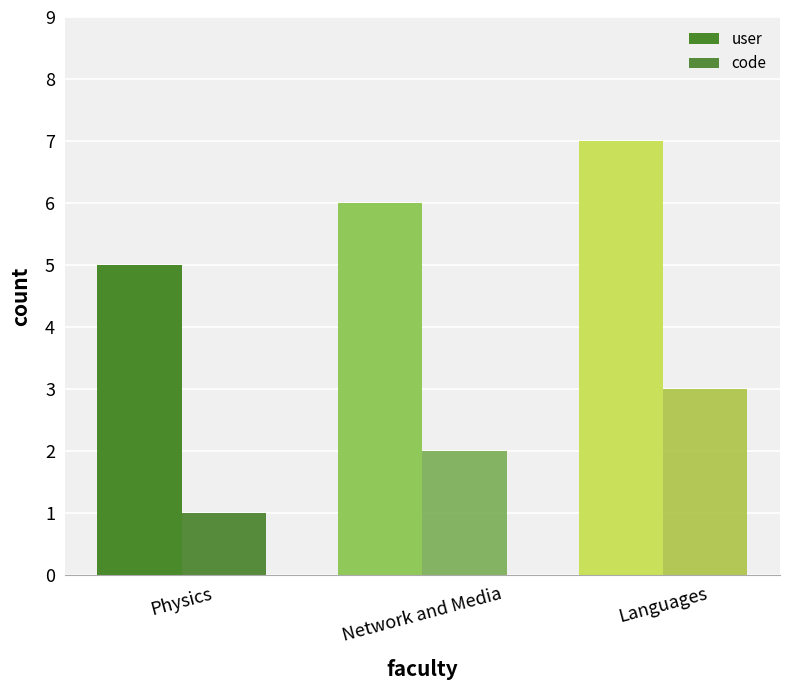

Reading left to right, extract all data points from this chart.

user: 5	6	7
code: 1	2	3